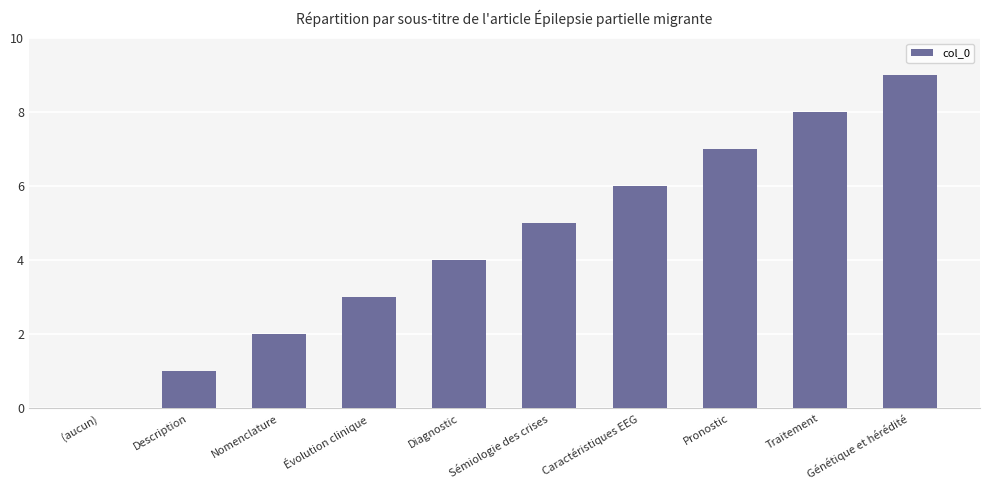

Reading right to left, what are all the values shown in this chart?

Génétique et hérédité=9	Traitement=8	Pronostic=7	Caractéristiques EEG=6	Sémiologie des crises=5	Diagnostic=4	Évolution clinique=3	Nomenclature=2	Description=1	(aucun)=0